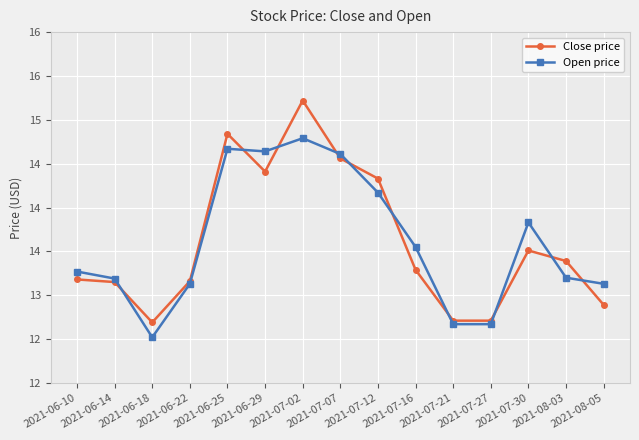

What are all the series names shown in the legend?

Close price, Open price